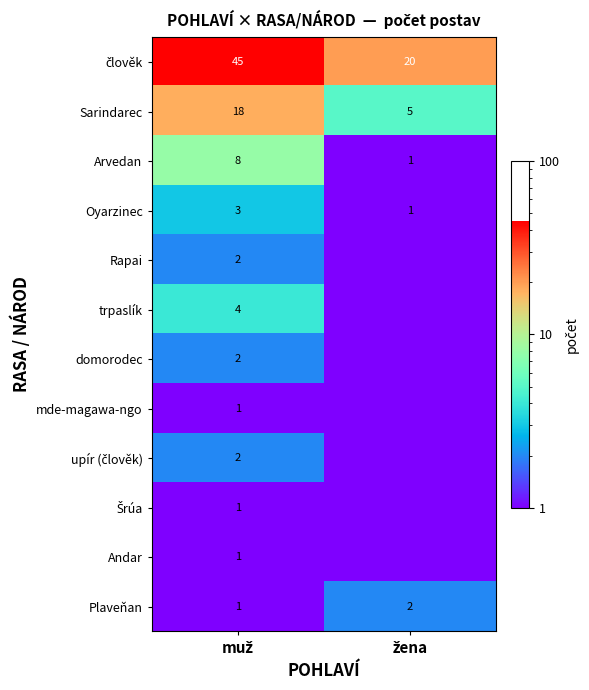

How many values in the Arvedan series are below 8?

1